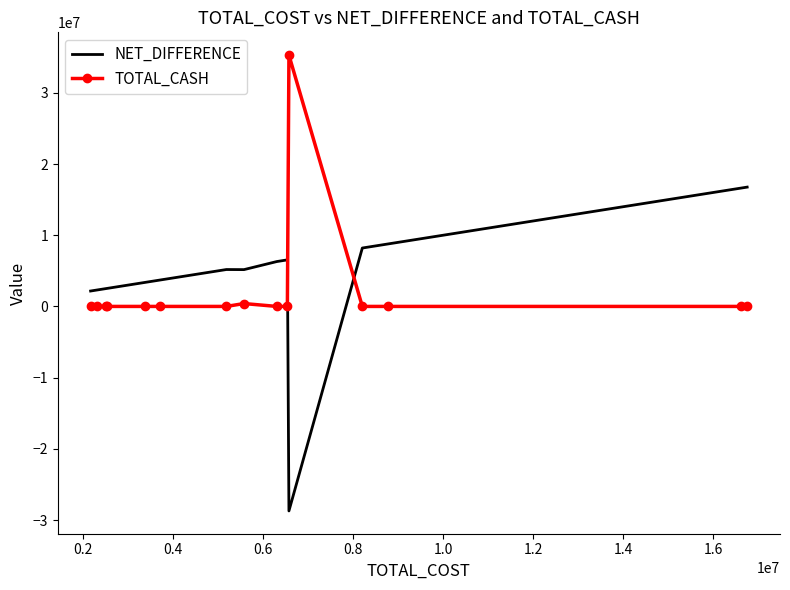

What is the highest value of the TOTAL_CASH series?

35290837.8